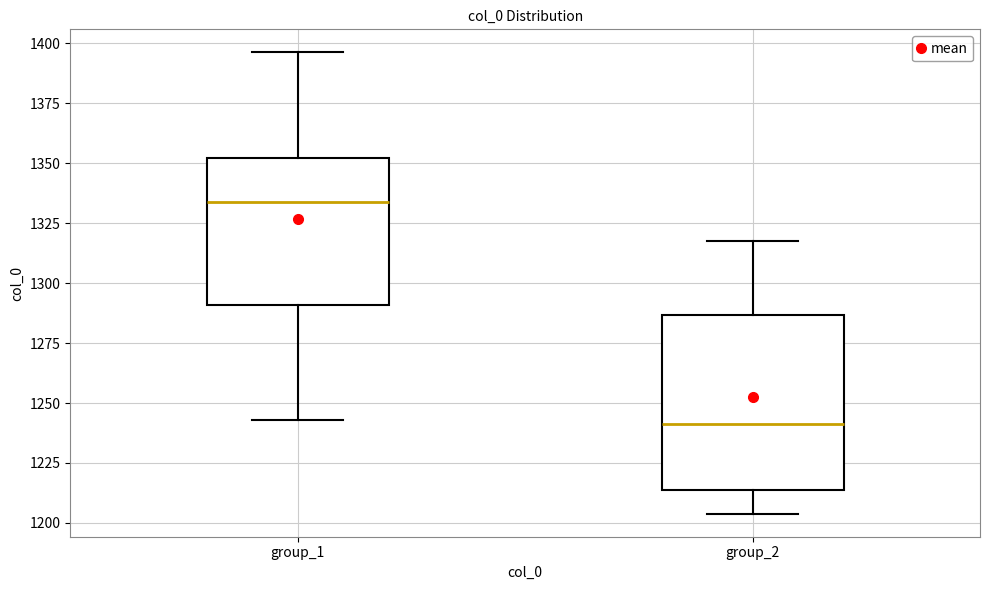

Where does the median line of the box for group_2 sit on the y-axis? The values are not printed on the chart, so give them approximately, as read against the axis.

1240